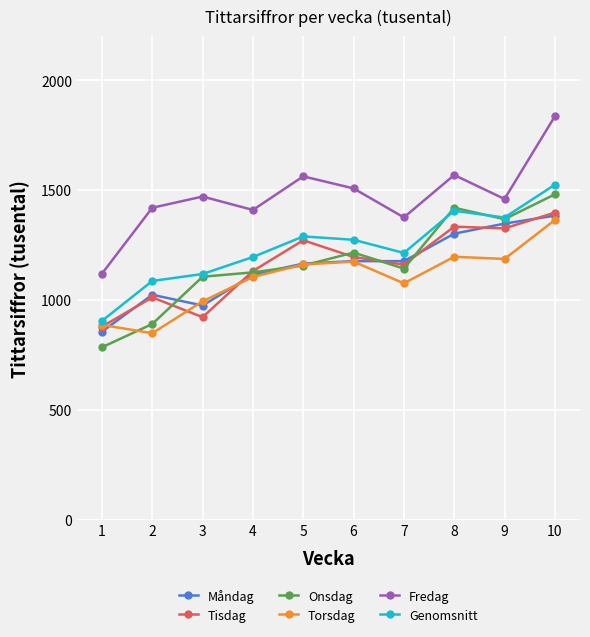

Which series has the widest spread of values?

Fredag